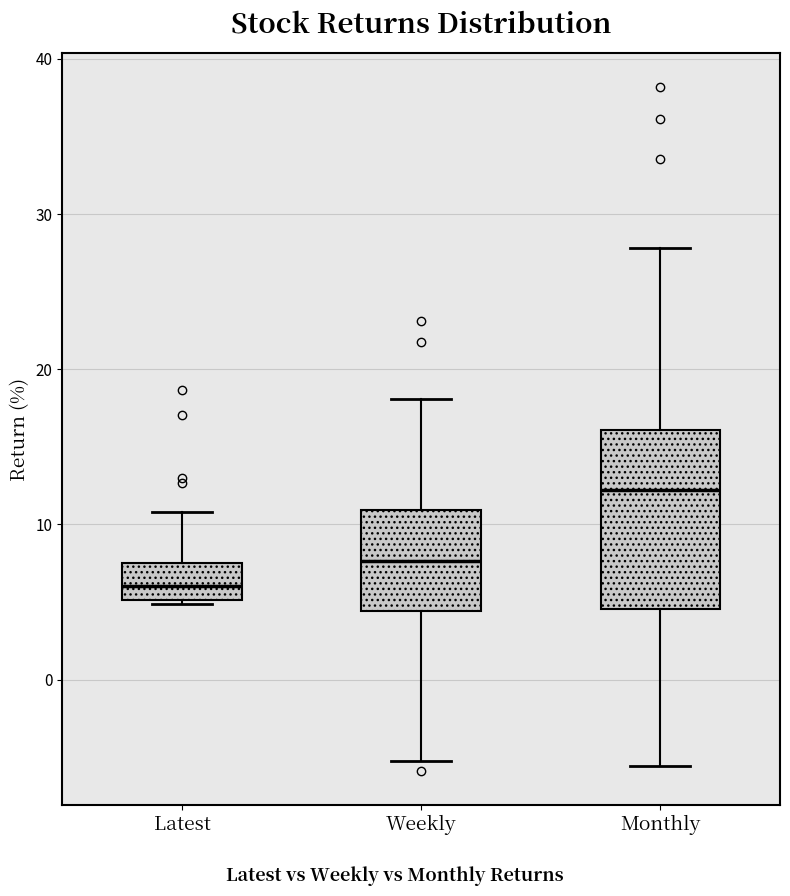

Where does the median line of the box for Weekly sit on the y-axis? The values are not printed on the chart, so give them approximately, as read against the axis.

8